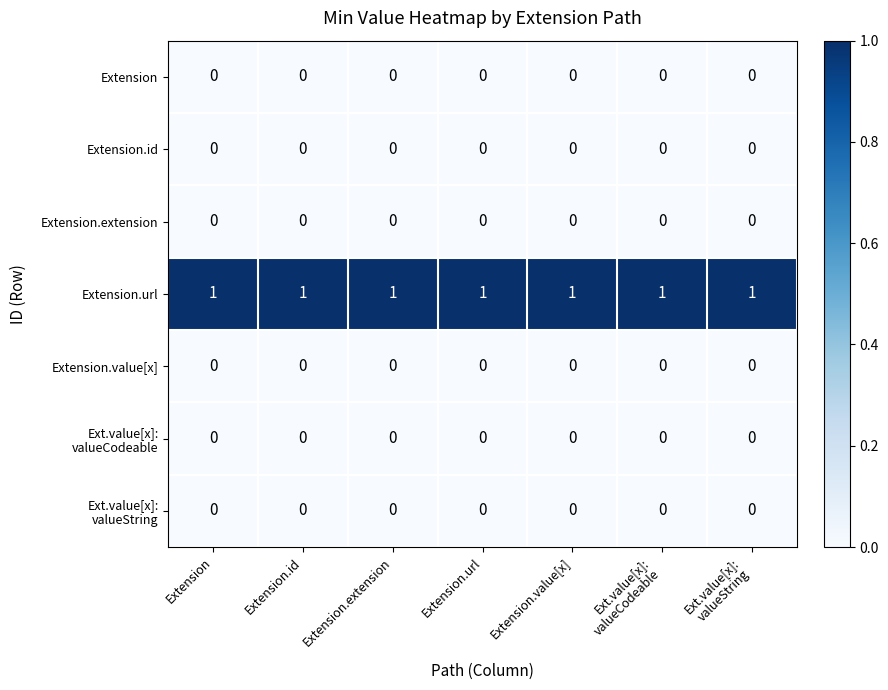

The value of Extension.id at Extension.extension is 0. True or false?

True